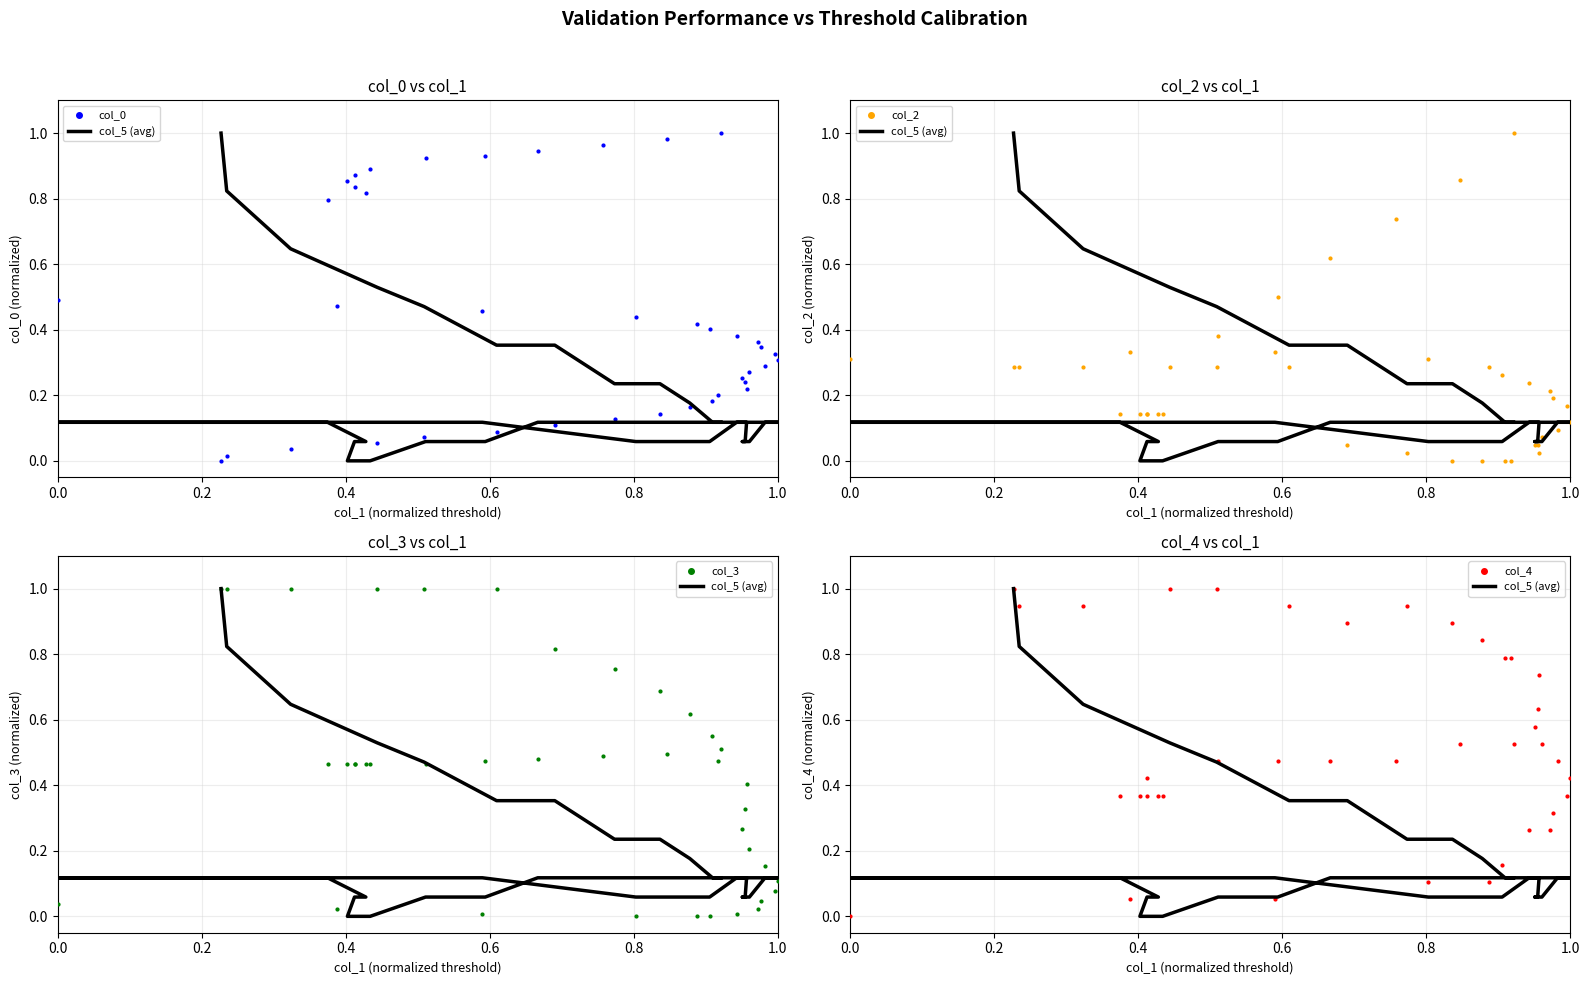

Which series reaches the maximum Y coordinate?

col_5 (avg)